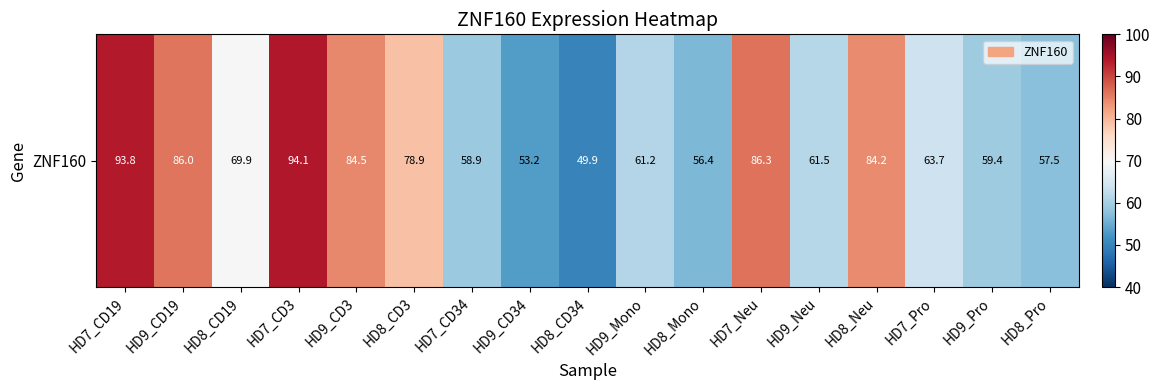

What is the change in value from HD9_Neu to HD9_Pro?

-2.1